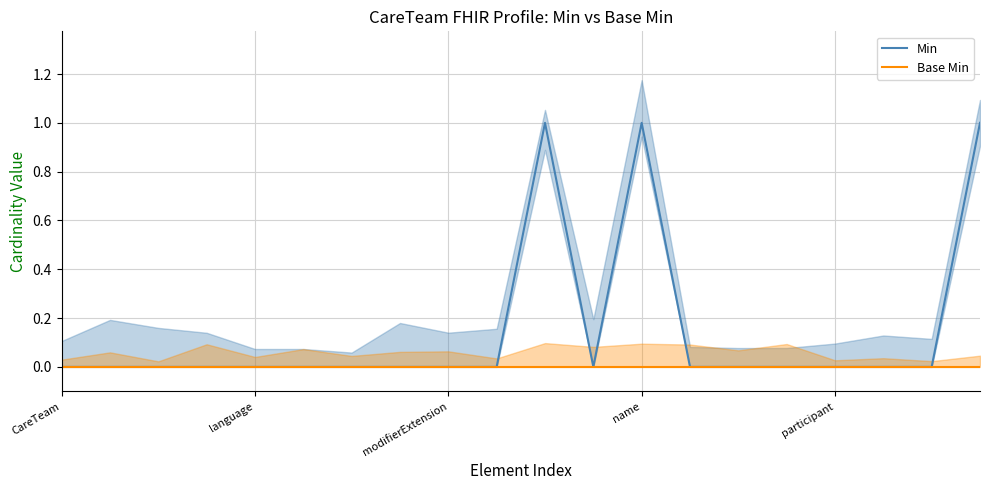

Which series has the widest spread of values?

Min